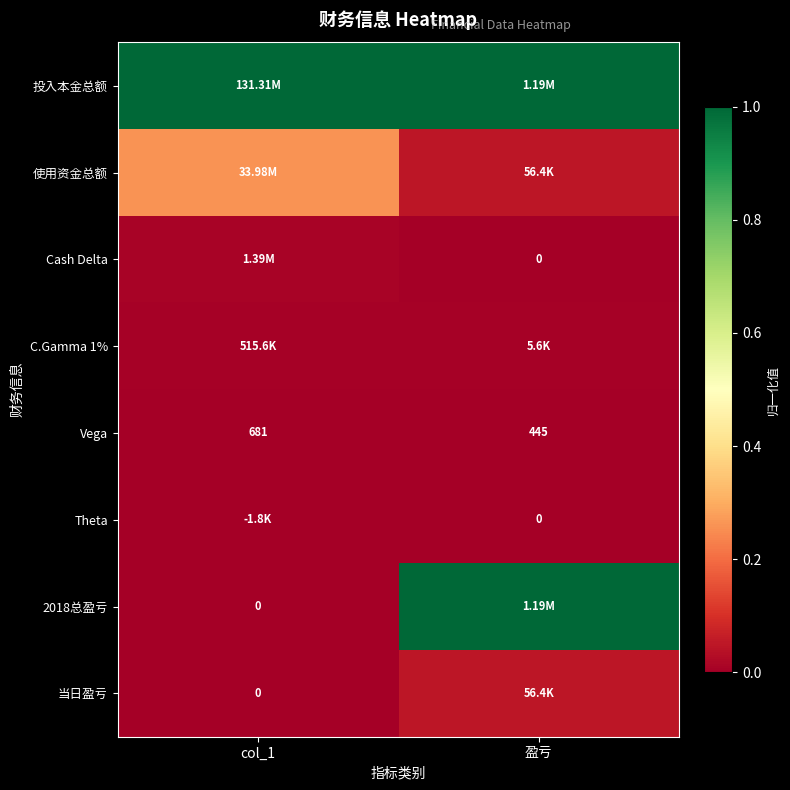

At how many categories does at least one series exceed 0?

2